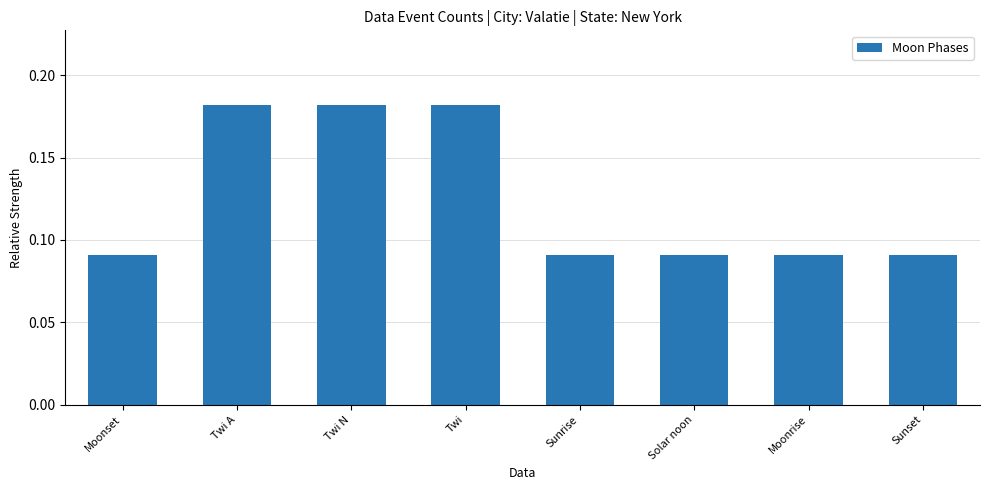

How many values are between 0 and 1?

8